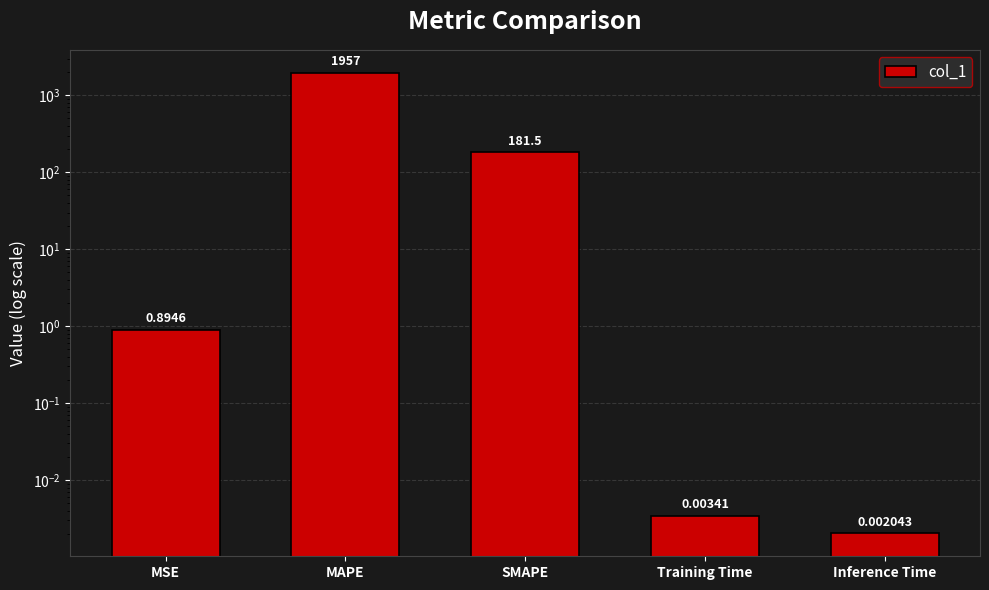

Where is the data nearest to the value 978?

SMAPE